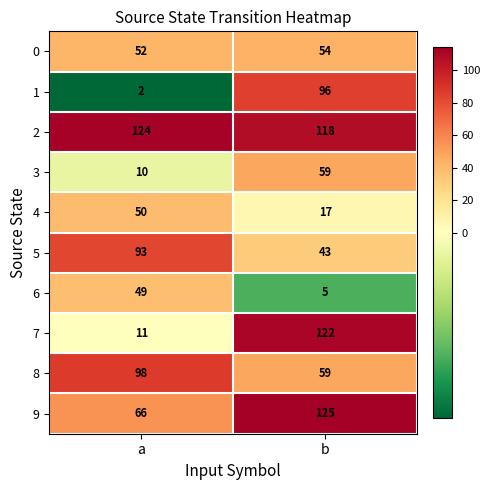

Rank the series at a from highest to lowest value.

2, 8, 5, 9, 0, 4, 6, 7, 3, 1